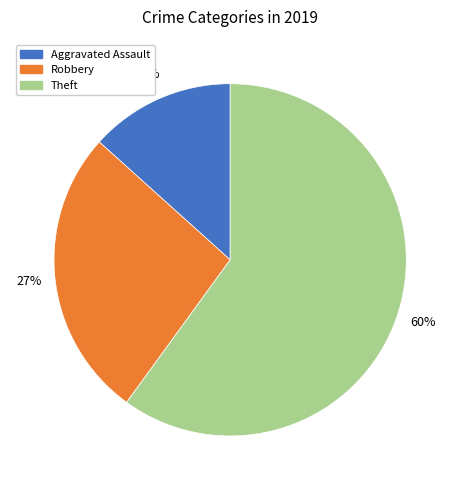

To the nearest percent, what is the difference between the largest and smallest slice percentages?

47%